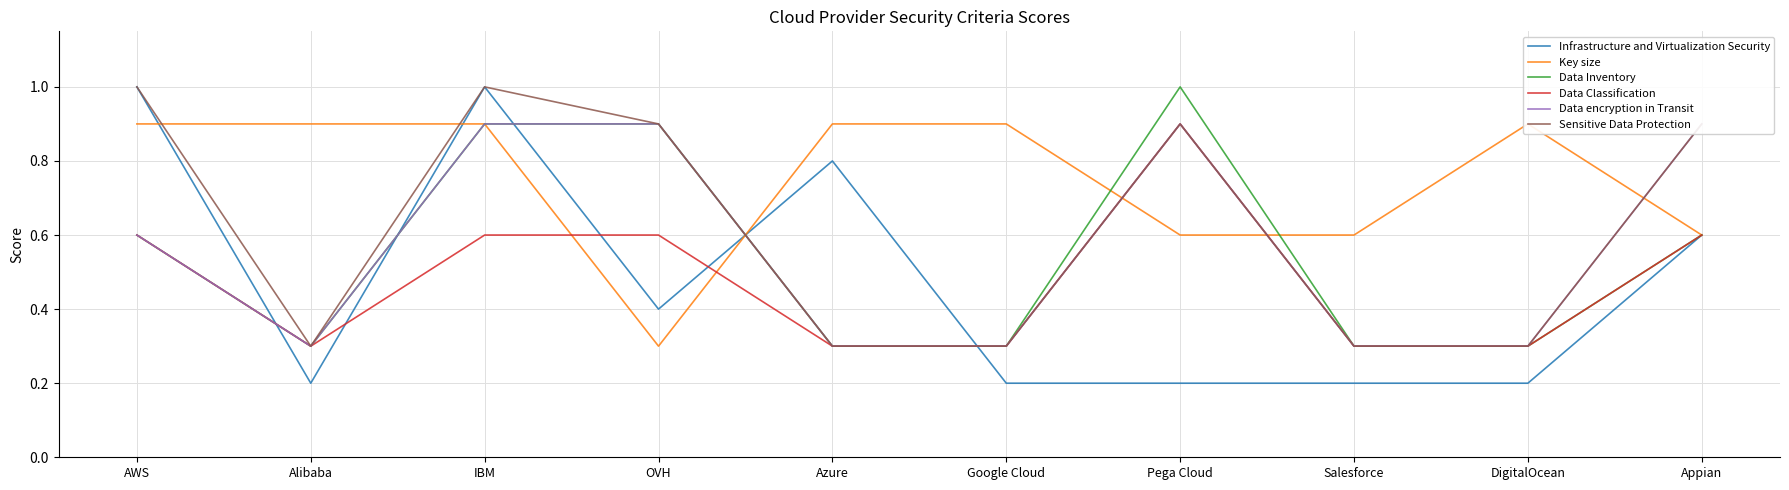

At which category is the sum across all series the highest?

IBM